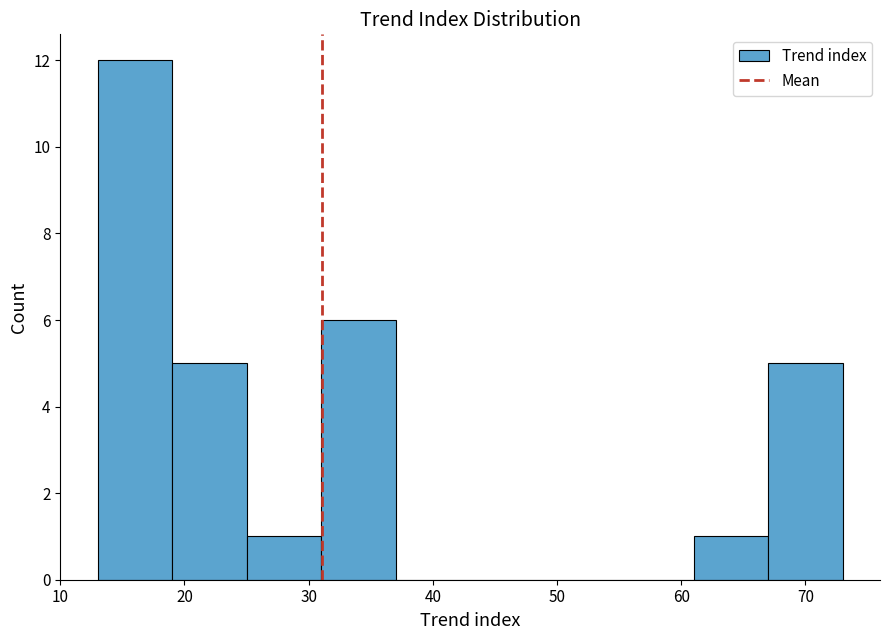

How tall is the bar that spans 13 to 19 on the x-axis? The values are not printed on the chart, so give them approximately, as read against the axis.

12